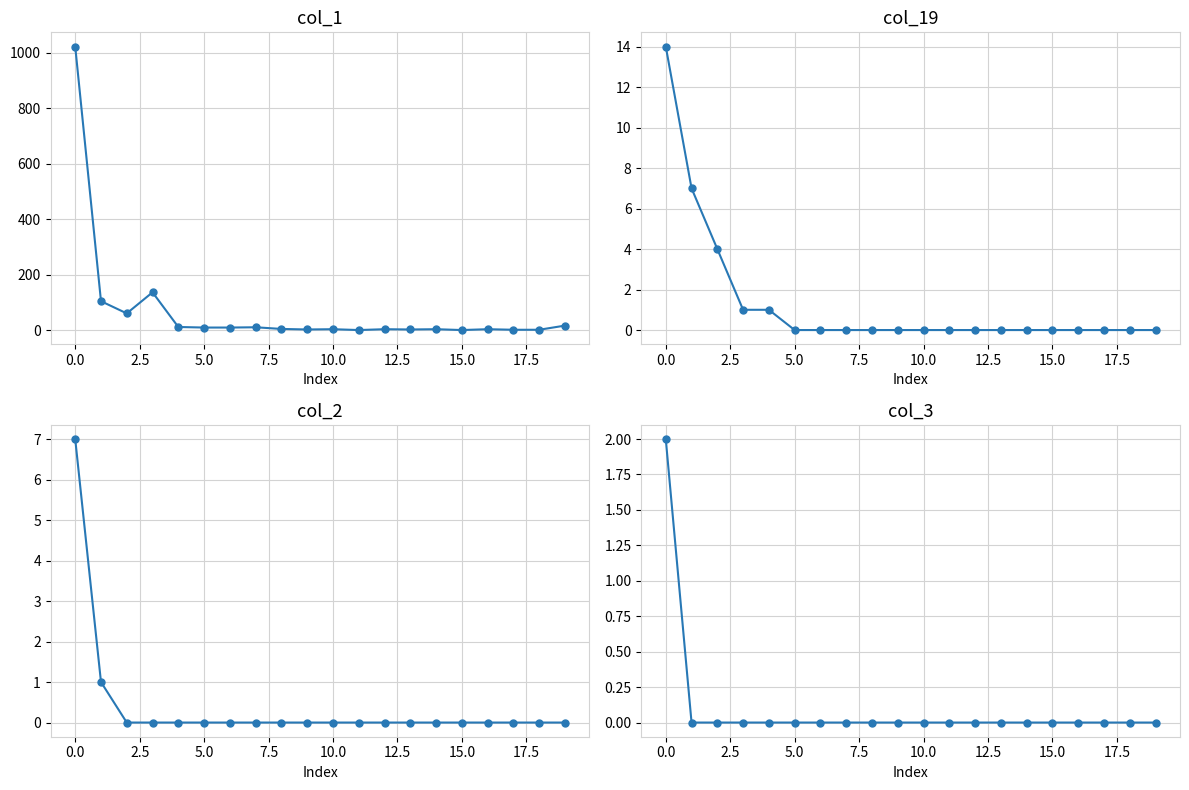

What is the label of the 14th point from the left?

13